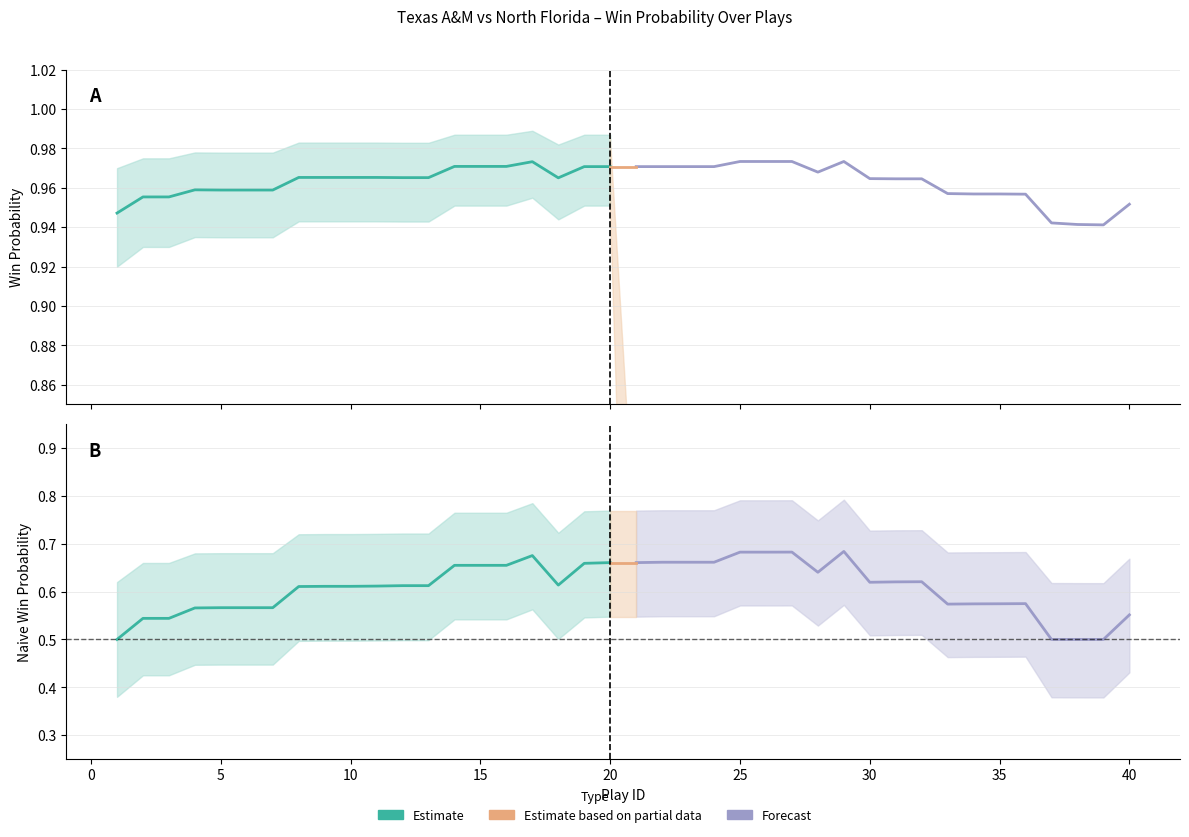

True or false: win_prob and win_prob_lower intersect in this chart.

False